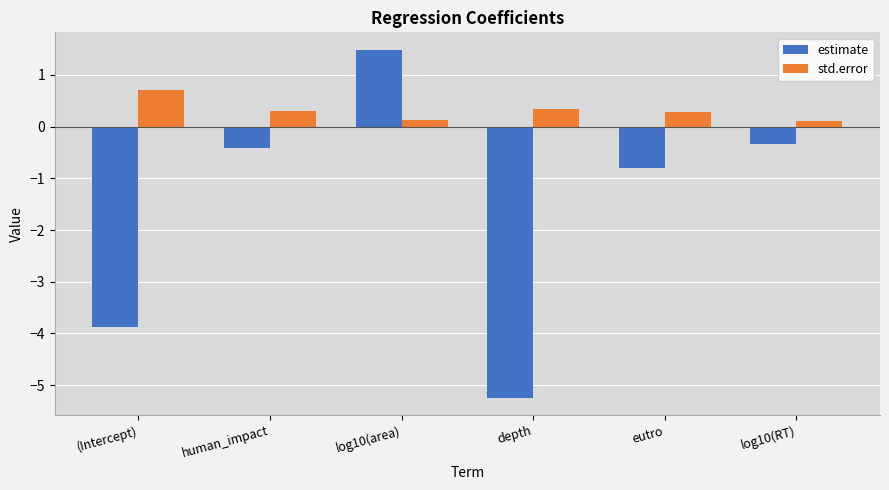

Count the std.error values in the range 0 to 1.

6